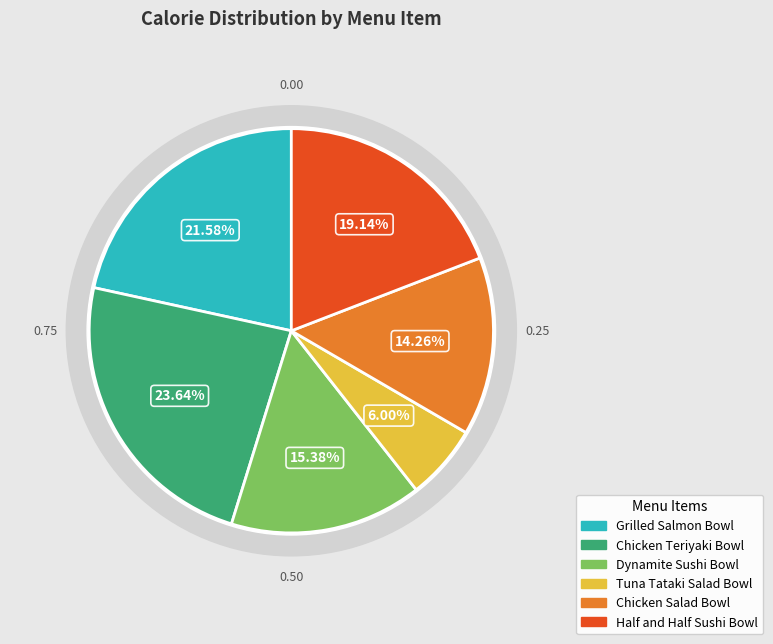

What is the change in value from Tuna Tataki Salad Bowl to Half and Half Sushi Bowl?

+350